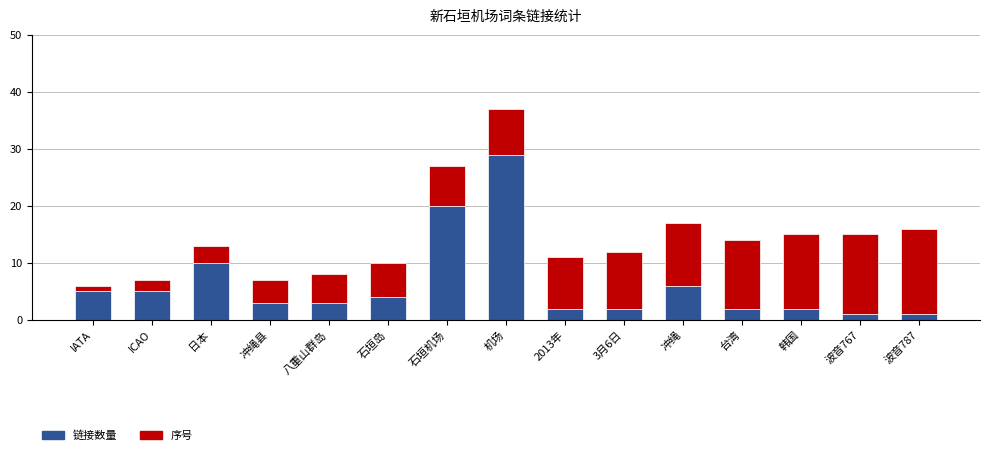

Count the number of data series in this chart.

2